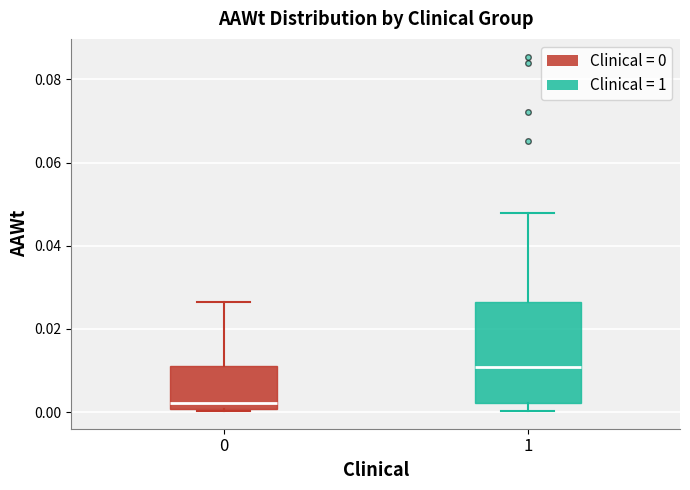

Which box has the highest median line?

1